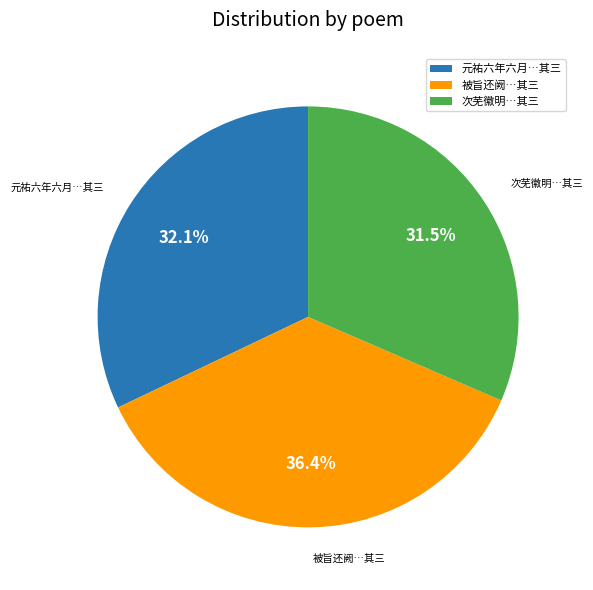

How many segments does this pie chart have?

3